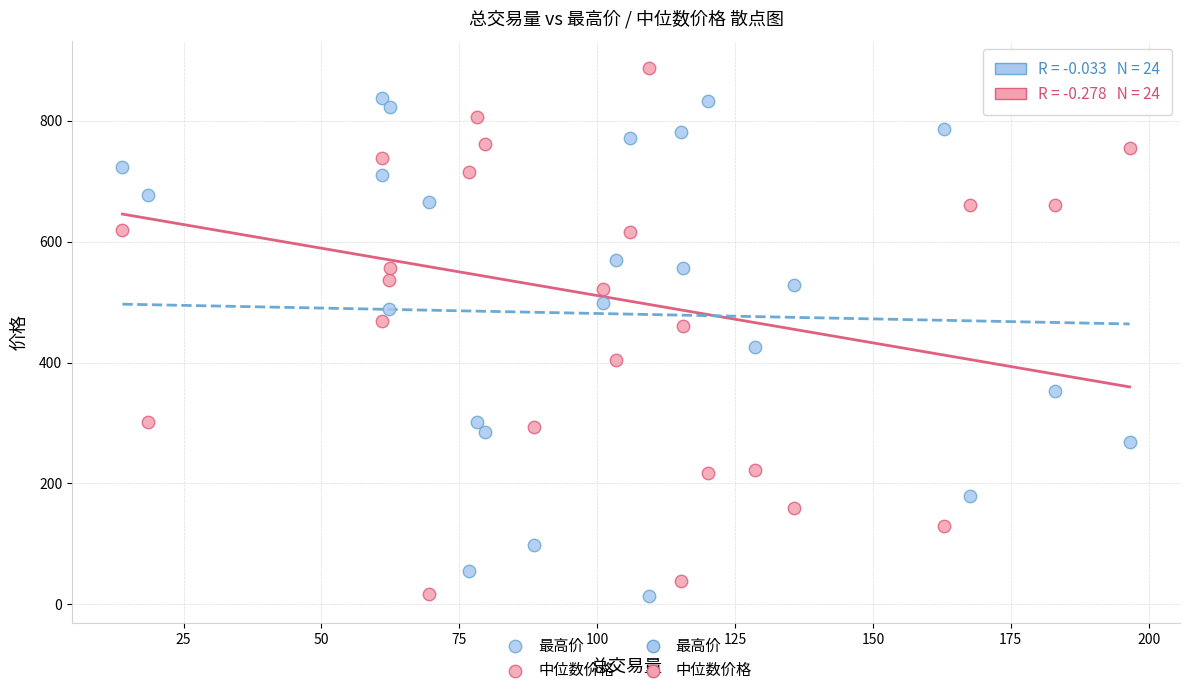

Across all data points, what is the range of Y values (max minus min)?

875.1